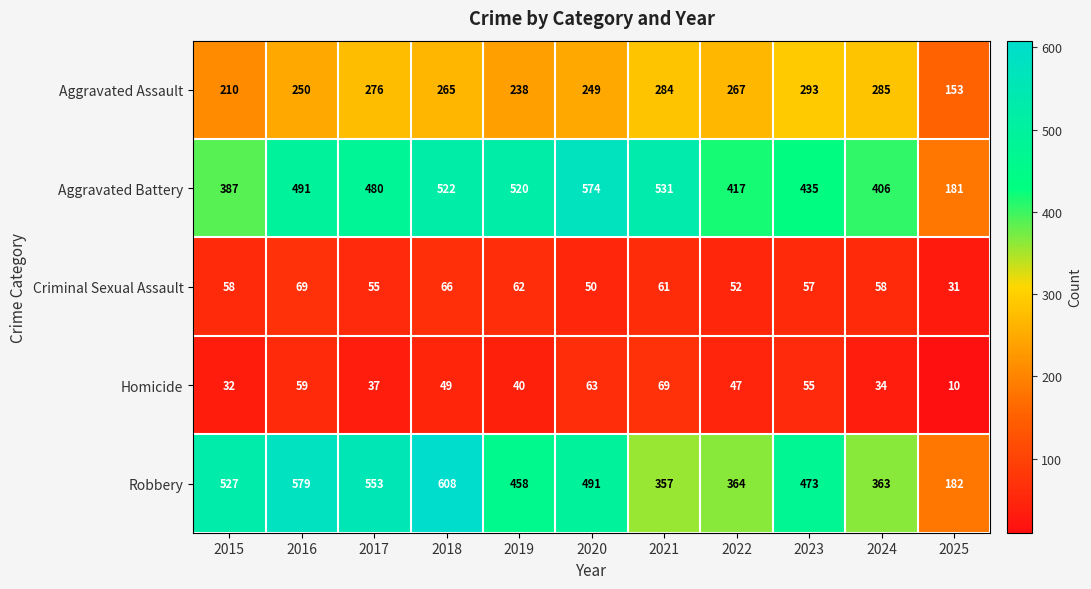

Rank the series at 2016 from highest to lowest value.

Robbery, Aggravated Battery, Aggravated Assault, Criminal Sexual Assault, Homicide